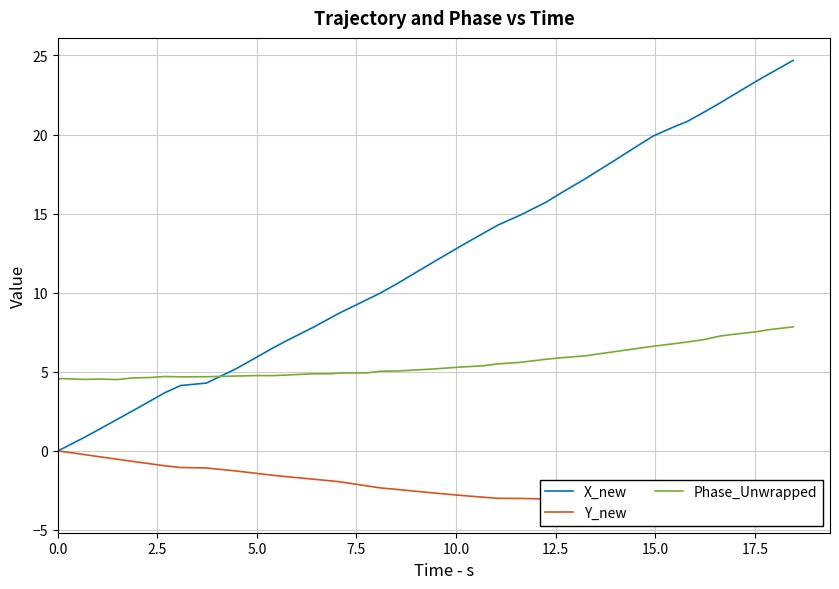

Does the chart display data point markers on the line(s)?

No